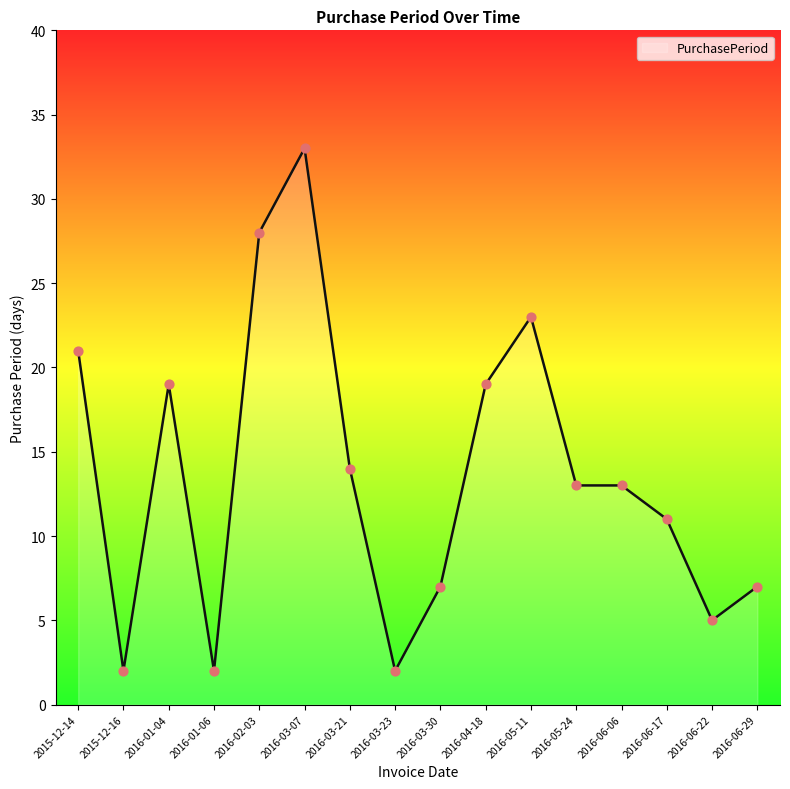

What is the change in value from 2016-03-07 to 2016-05-24?

-20